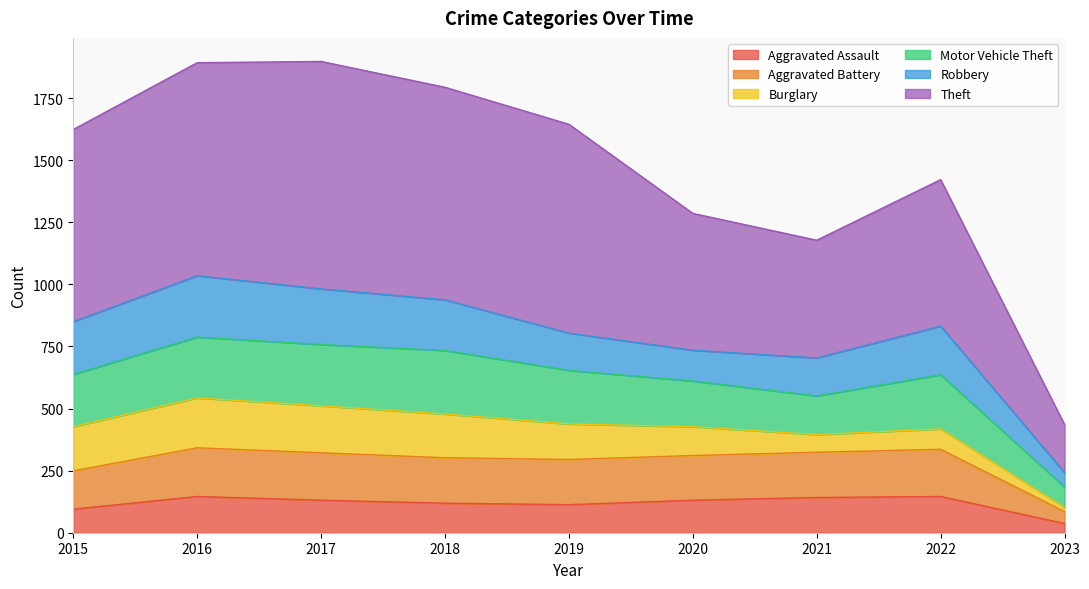

What is the highest value of the Aggravated Assault series?

146